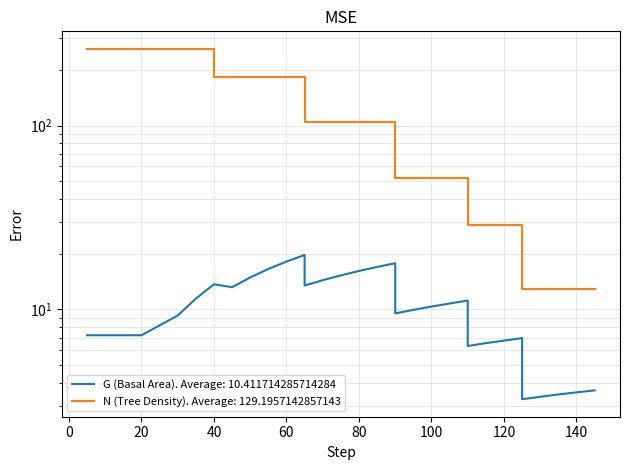

How many lines are shown in the chart?

2